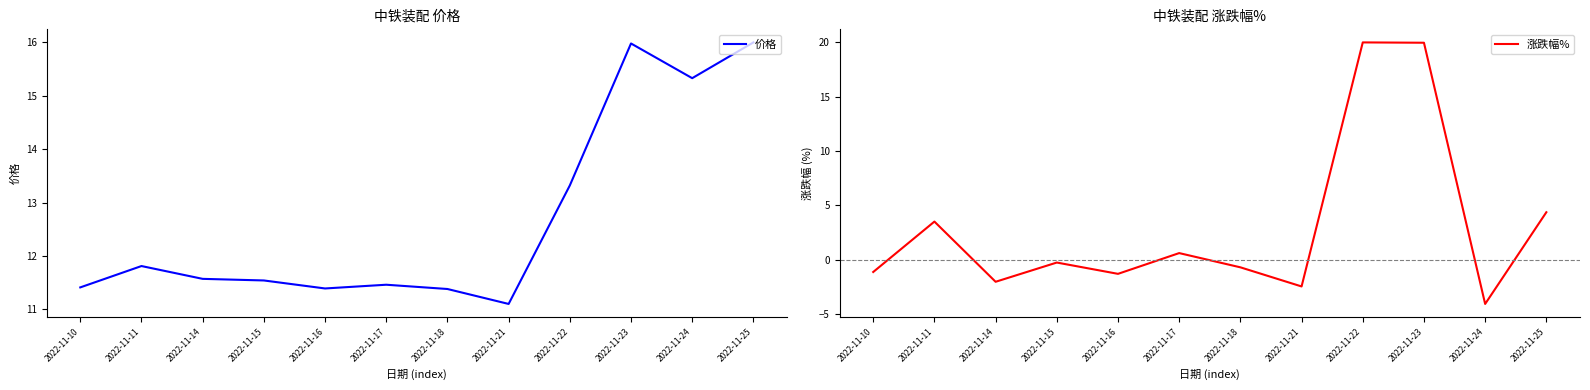

Is this an area chart (filled region under the line)?

No